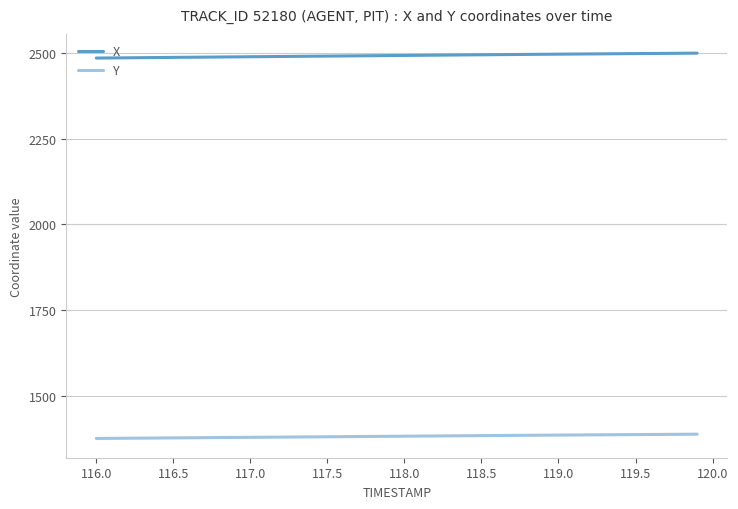

What is the maximum value shown in the chart?

2499.1